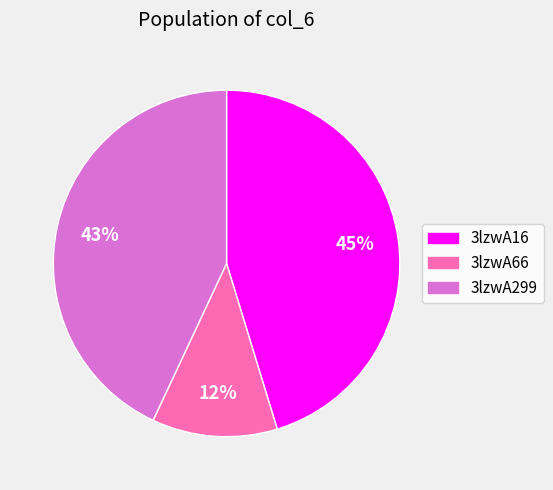

To the nearest percent, what is the average slice percentage?

33%